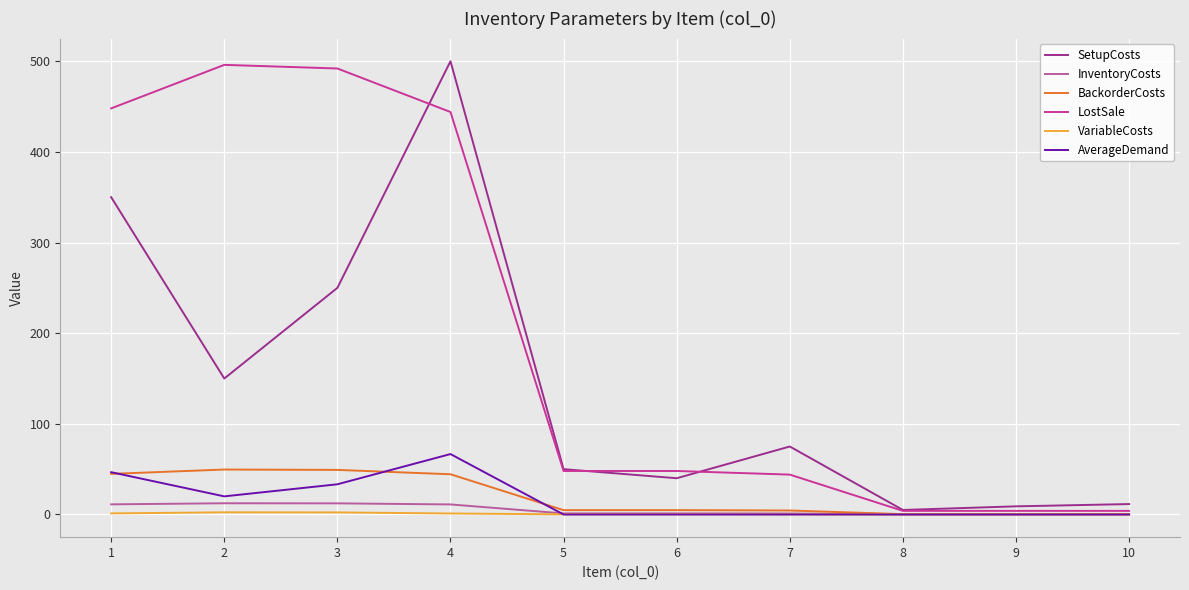

What is the average value of the SetupCosts series?

144.1